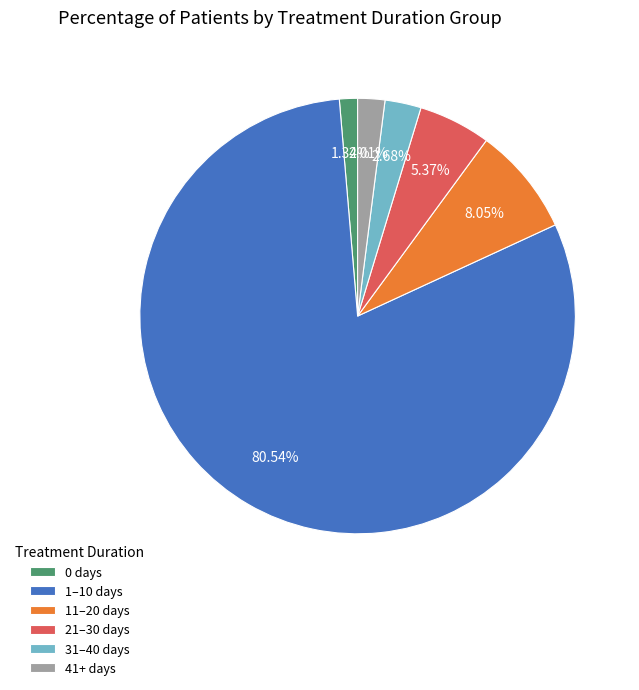

Which slice is the smallest?

0 days